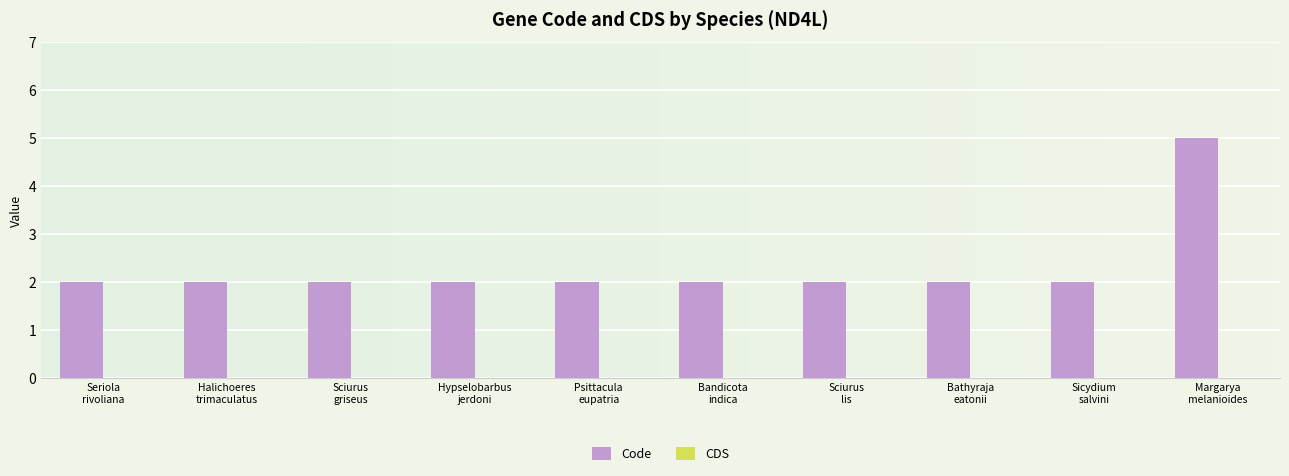

Reading left to right, extract all data points from this chart.

2	2	2	2	2	2	2	2	2	5